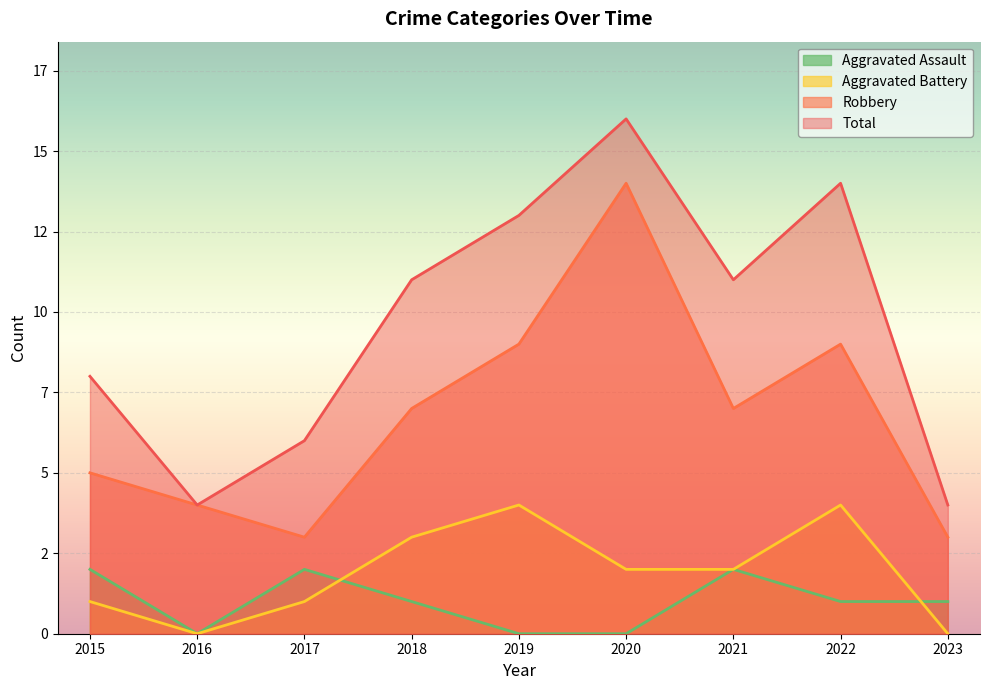

How many interior local peaks does the Robbery series have?

2